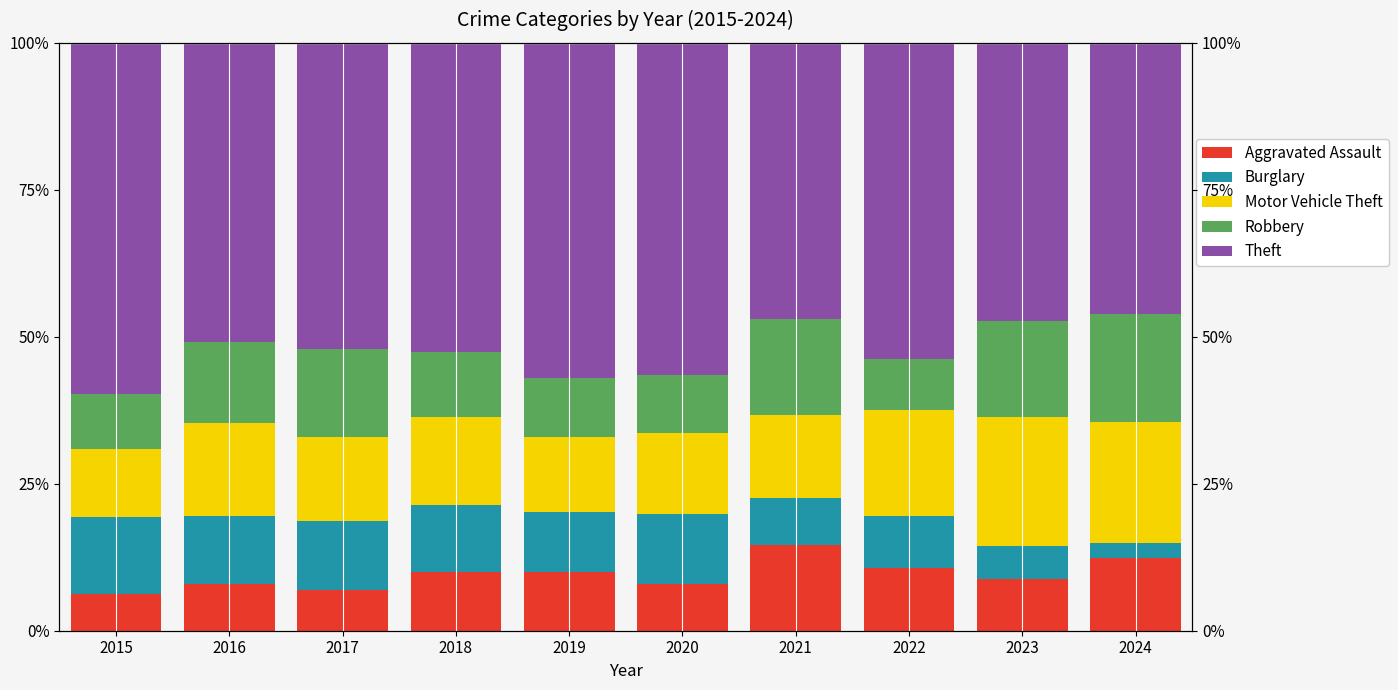

What value does the Burglary series have at 2020?

12.0